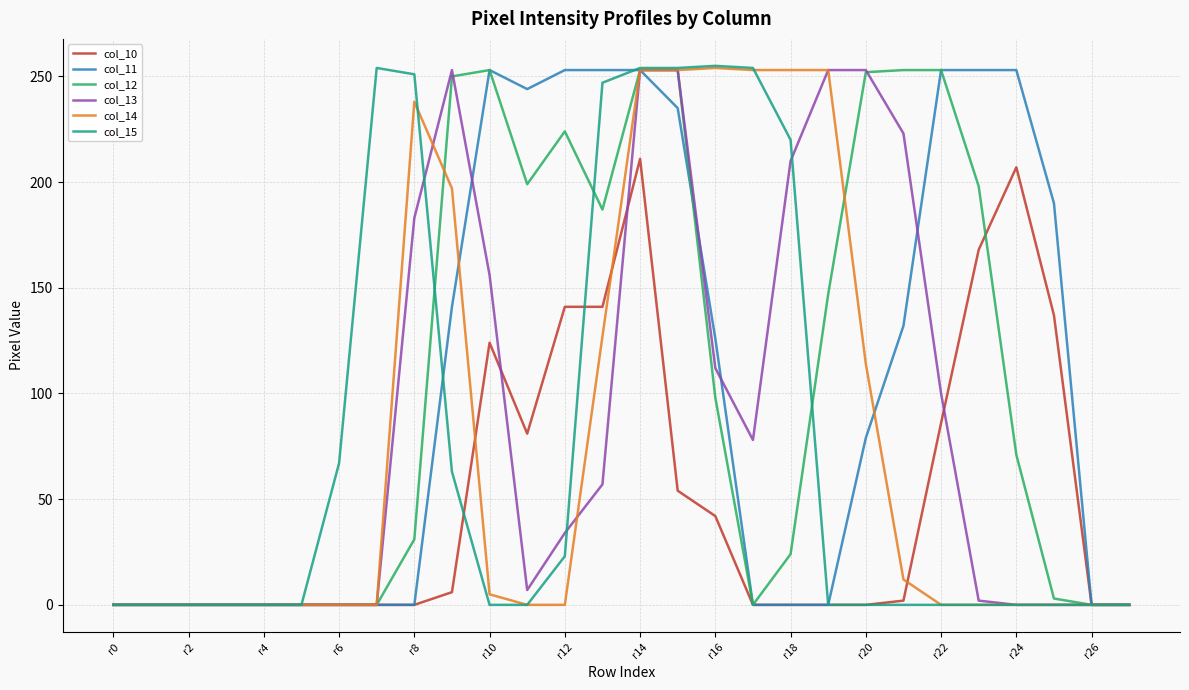

What is the greatest value displayed?

255